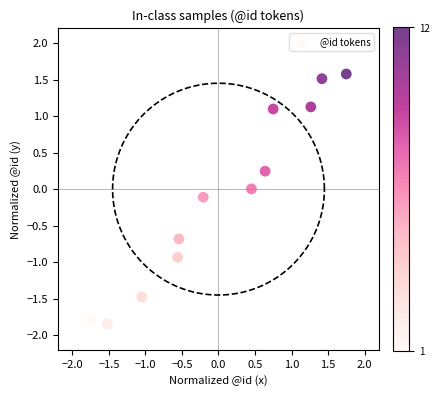

What is the range of X values (max minus min)?

3.5